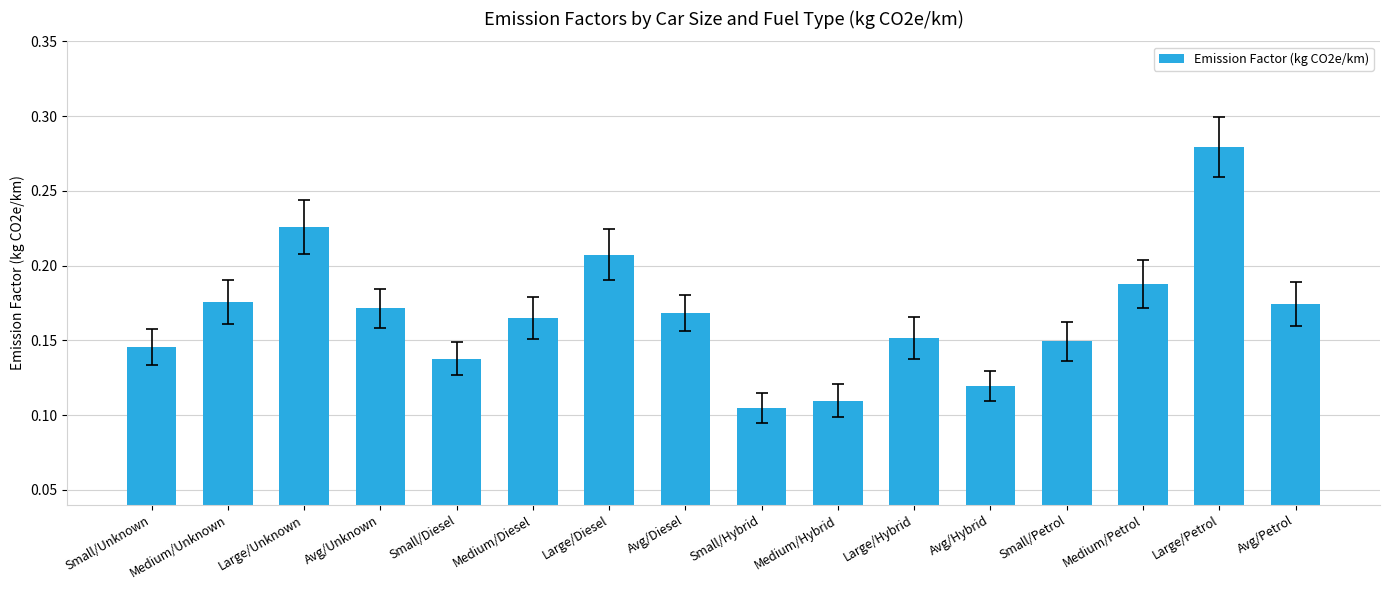

Where is the data nearest to the value 0?

Small/Hybrid